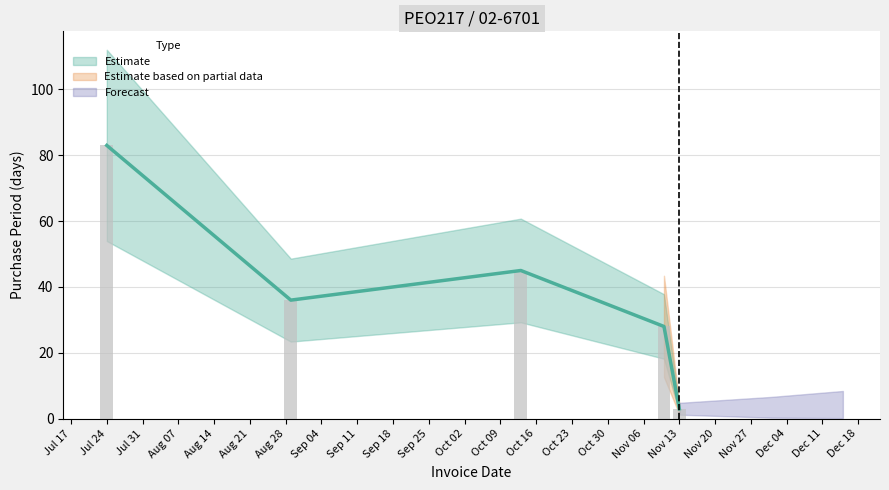

Reading right to left, what are all the values shown in this chart?

3	28	45	36	83